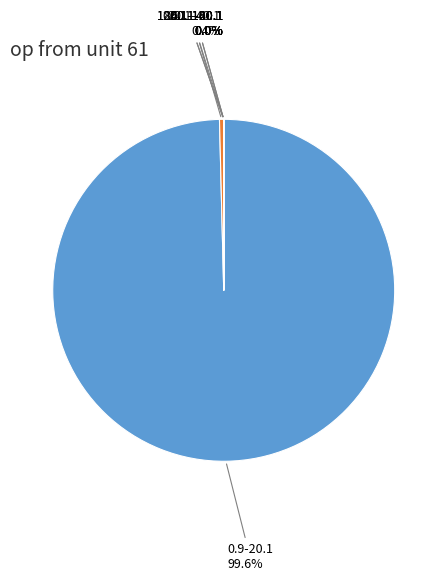

What is the largest slice in the pie chart?

0.9-20.1